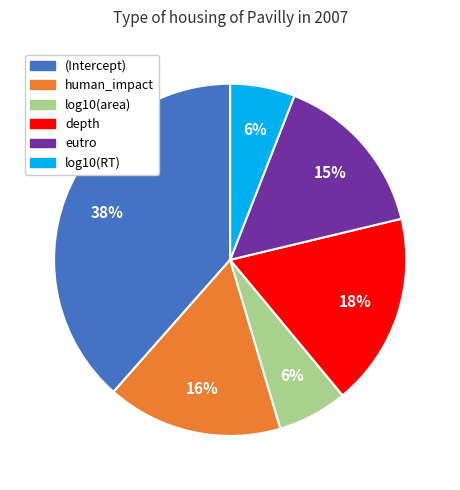

Is the sum of log10(area) and log10(RT) greater than half?

No